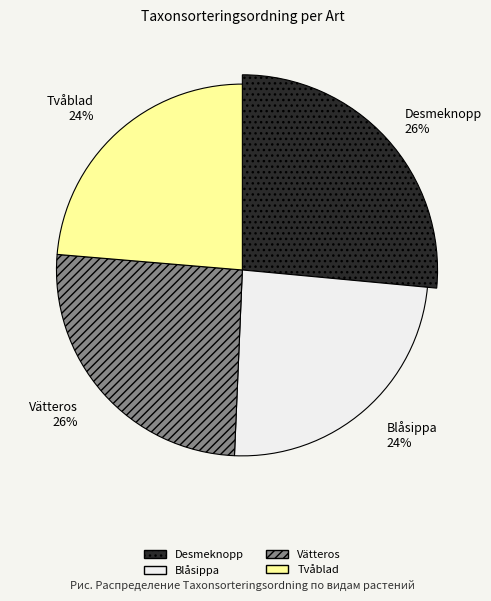

Which has a higher value, Desmeknopp or Blåsippa?

Desmeknopp